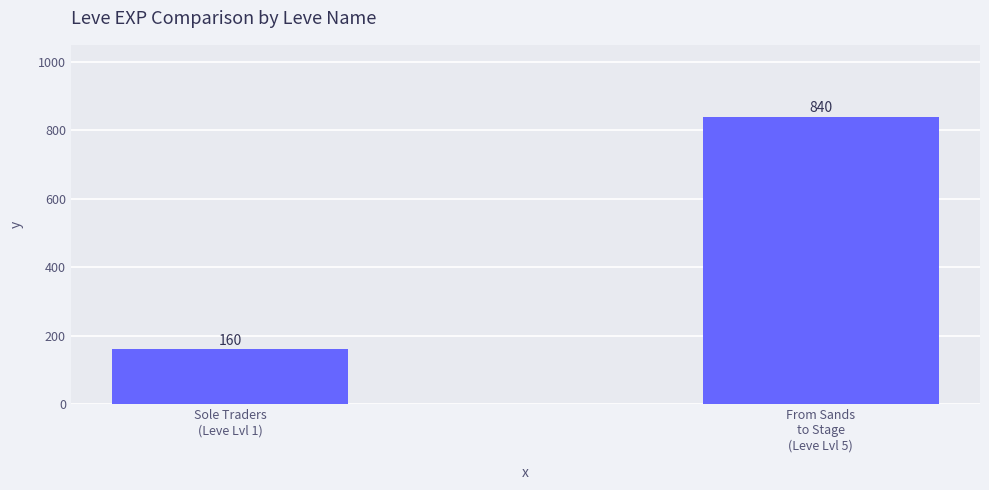

Reading left to right, list all the values displayed in this chart.

160	840